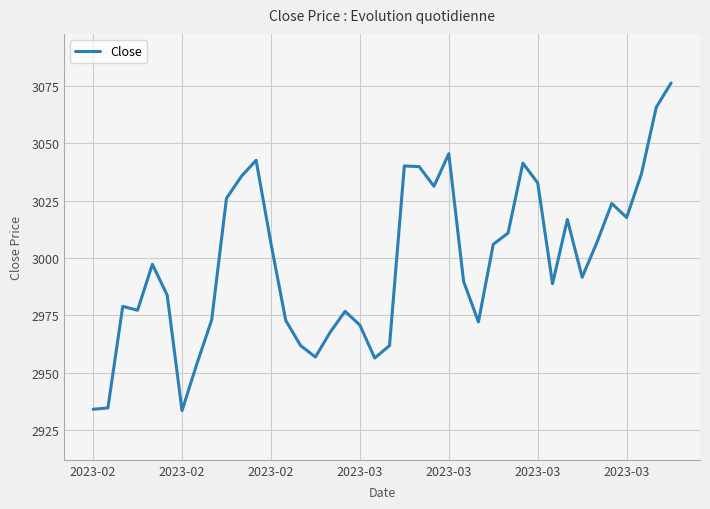

What is the maximum value shown in the chart?

3076.2